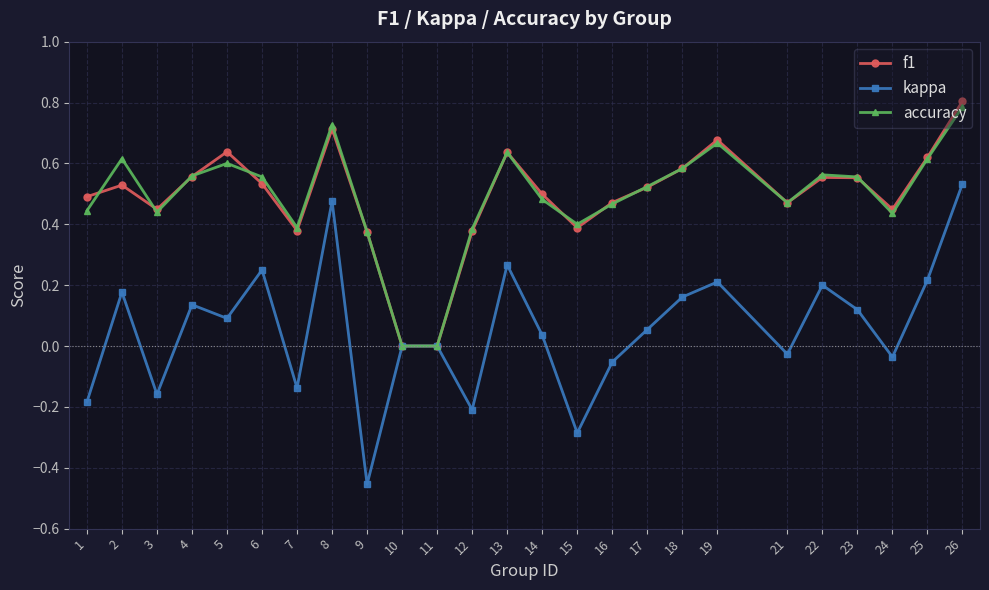

Which series changed the most between 3 and 15?

kappa